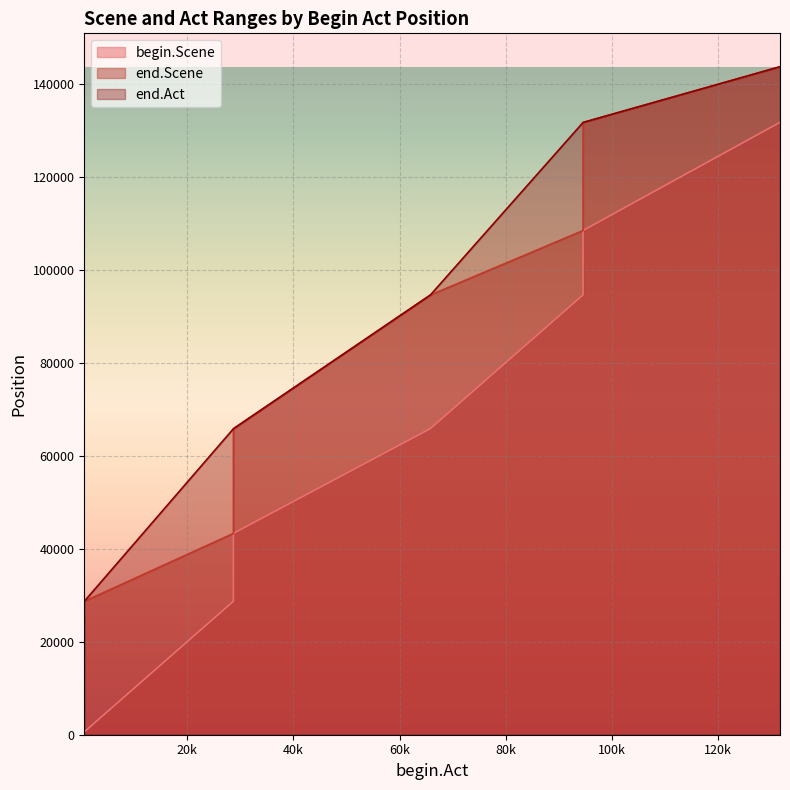

The begin.Scene series shows 28704 at 28690. True or false?

True